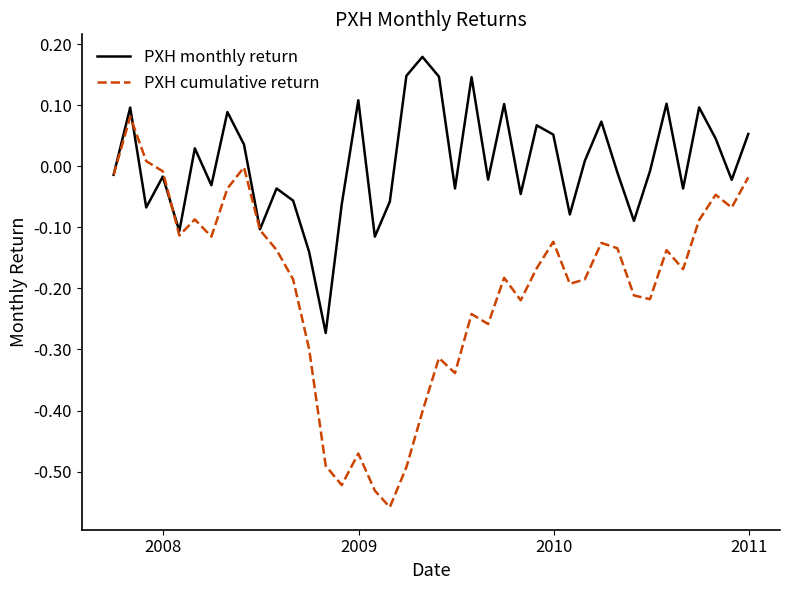

Which series has the largest total across all categories?

PXH monthly return